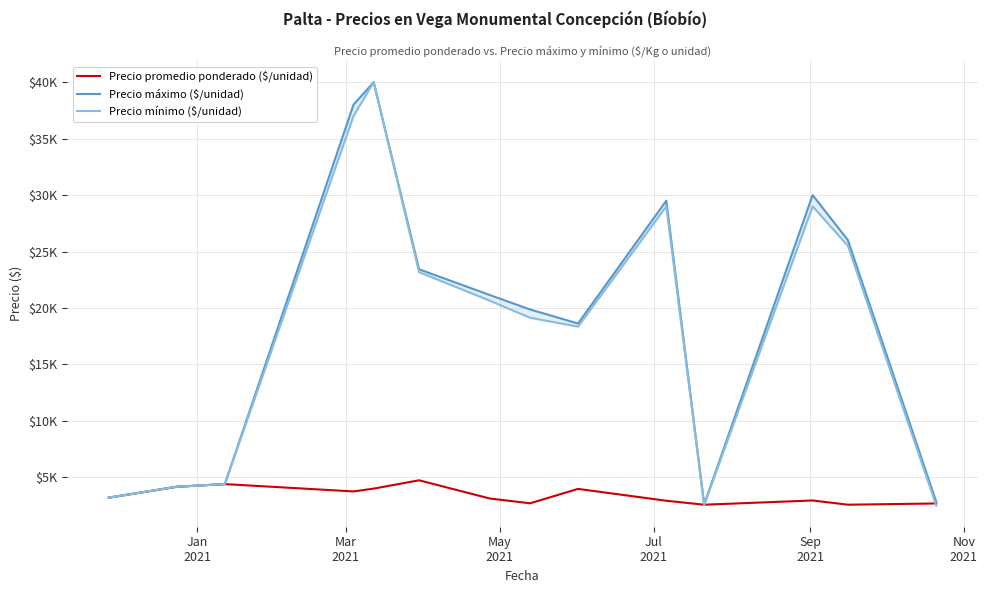

Which series has the widest spread of values?

Precio mínimo ($/unidad)